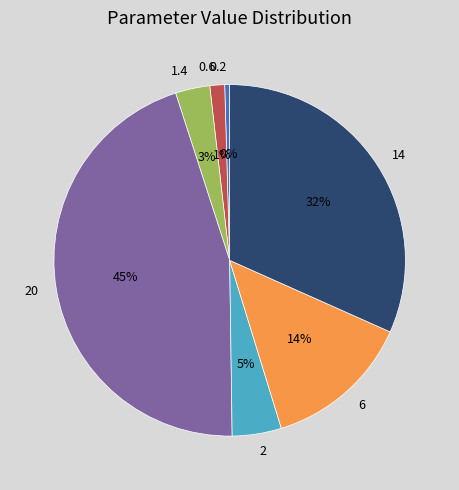

To the nearest percent, what portion does 14 represent?

32%